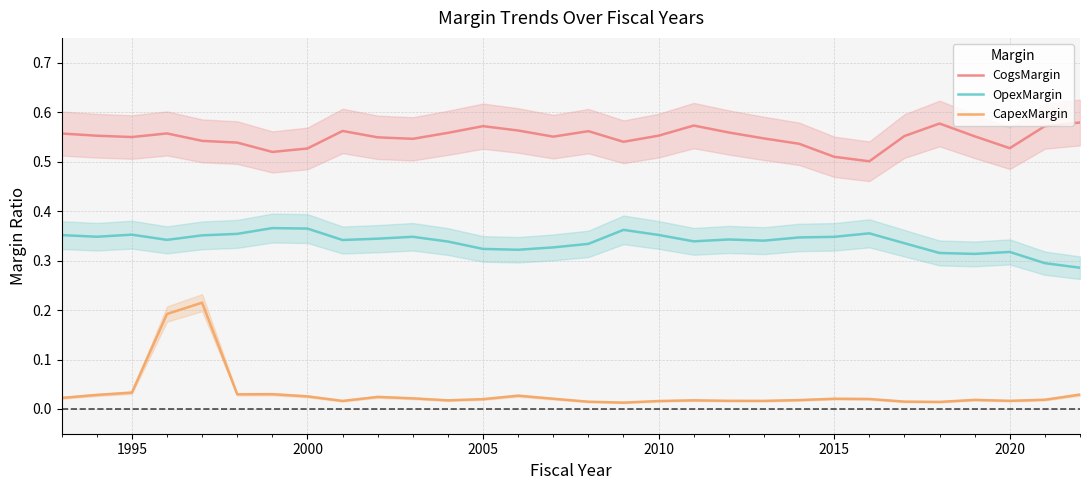

True or false: CogsMargin and CapexMargin cross at least once.

False